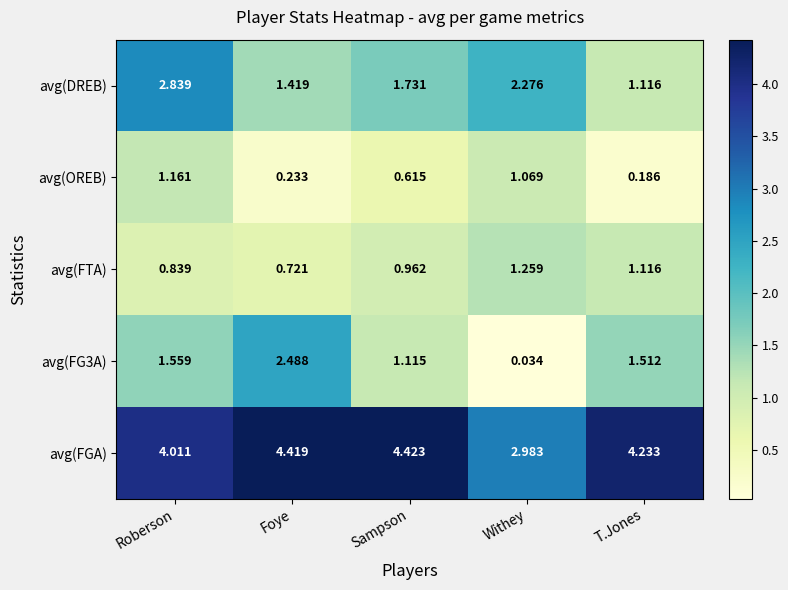

Which series changed the most between Roberson and Foye?

avg(DREB)